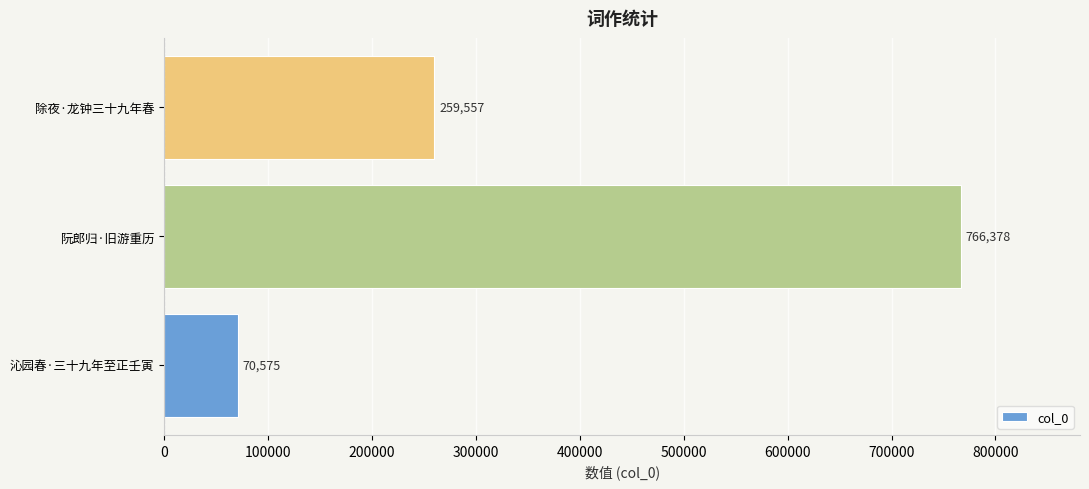

What is the average value?

365503